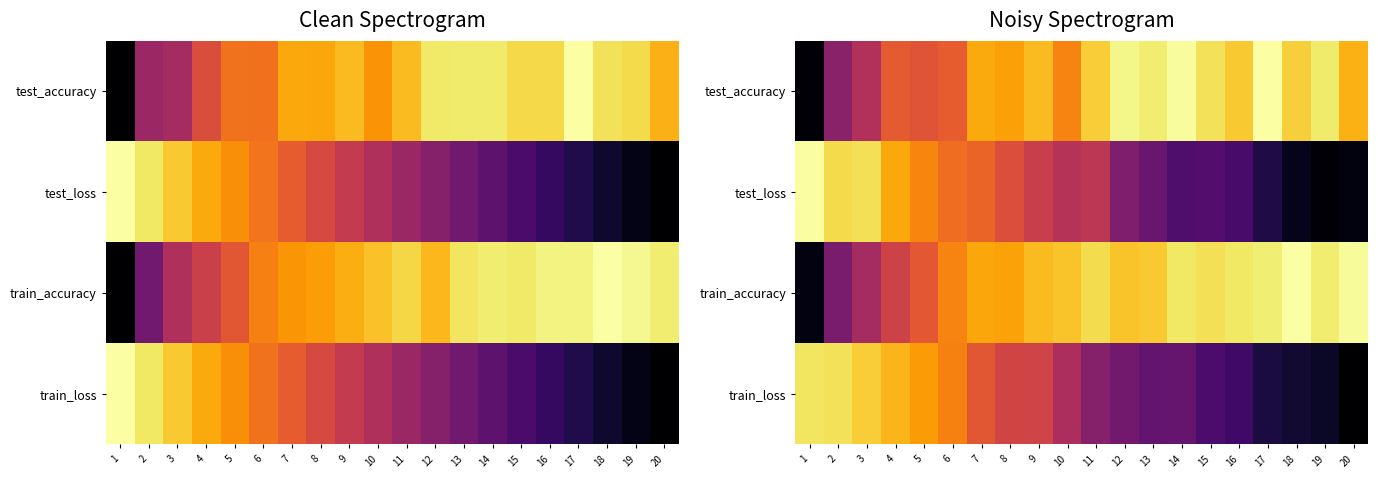

The value of train_accuracy at 9 is 1.4. True or false?

False